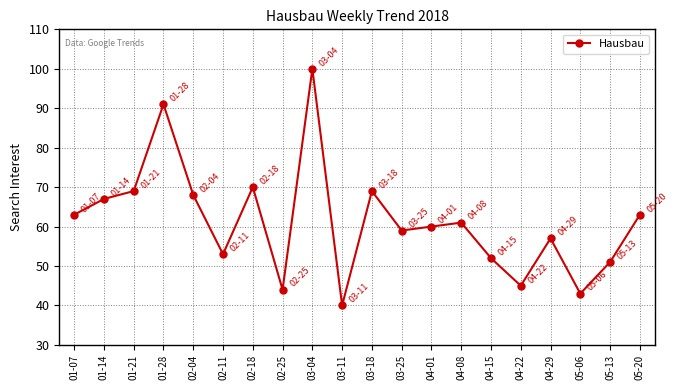

What is the difference between the second highest and second lowest values?

48